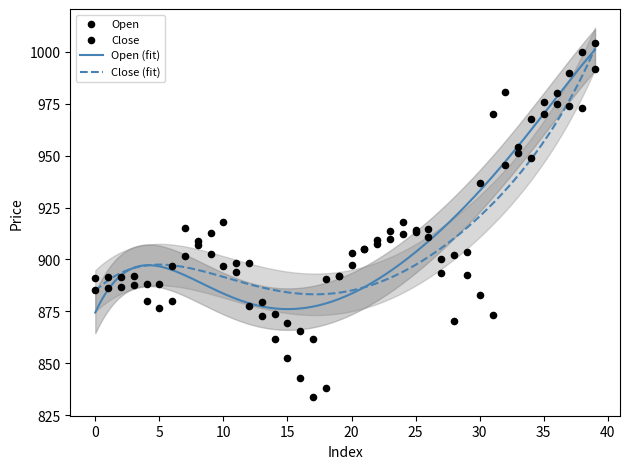

Which series contains the highest Y value?

Open